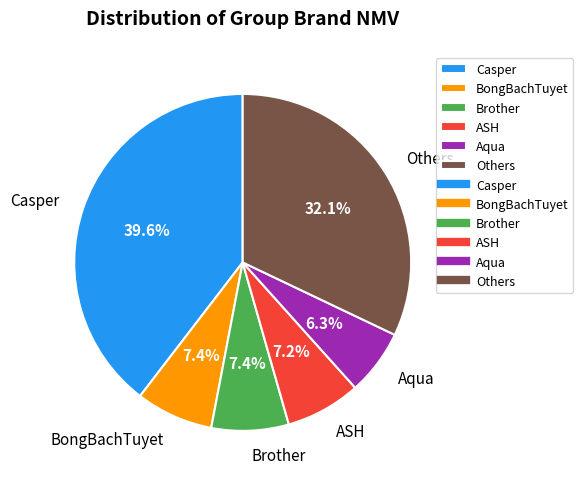

Is it true that Aqua is 6% of the pie?

True